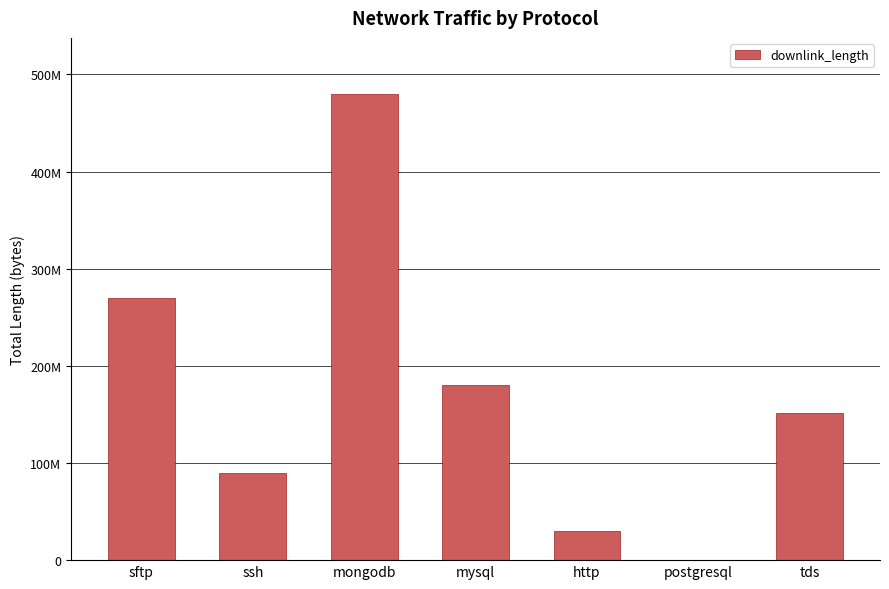

What is the difference between the maximum and minimum values?

480017697